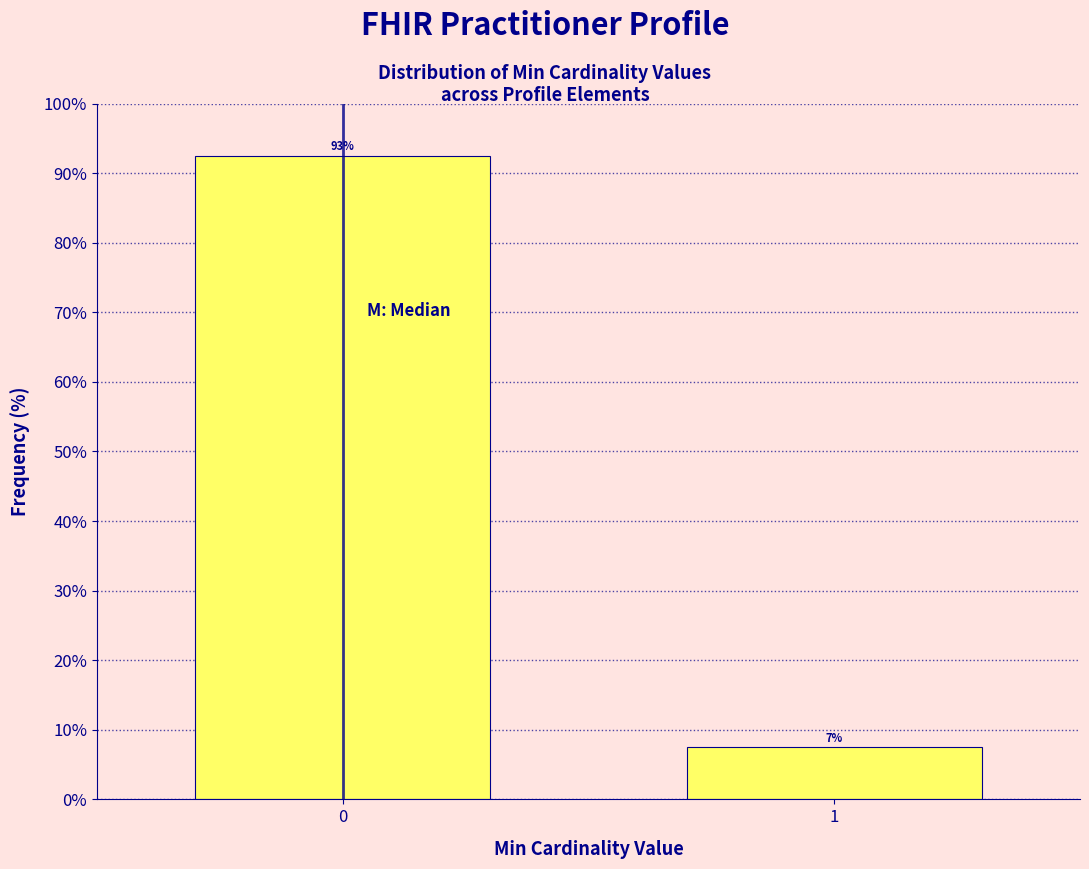

Are the bars horizontal?

No